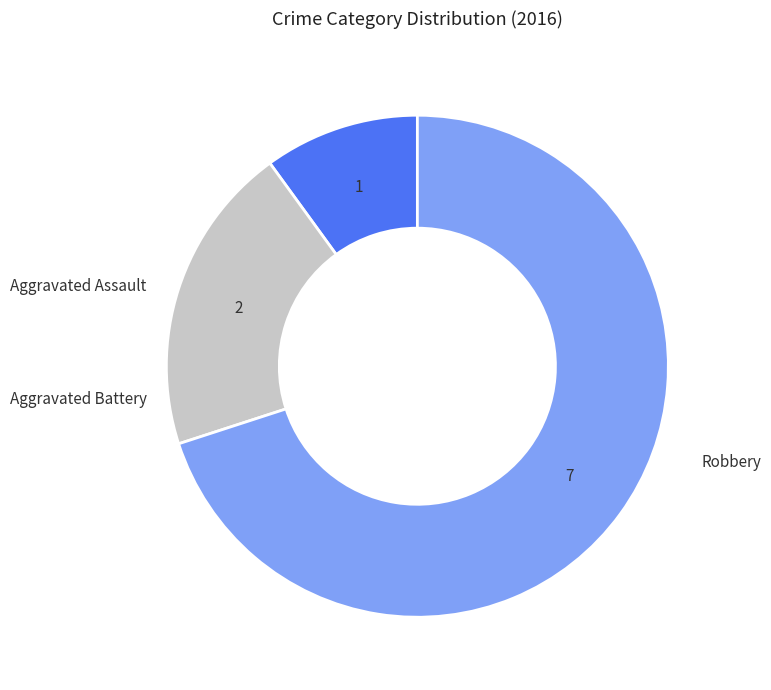

How many slices are in this pie chart?

3